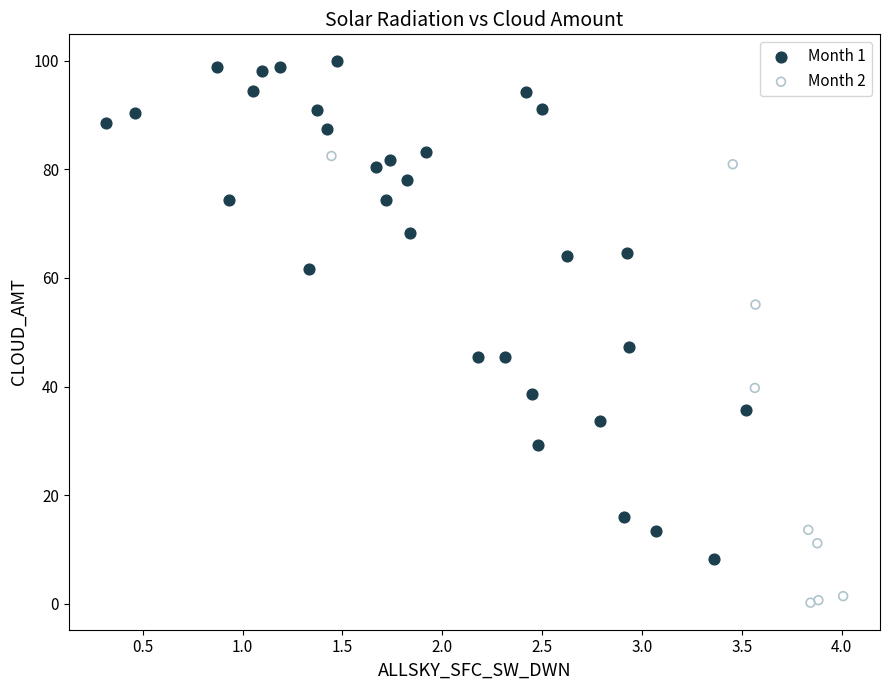

Which series reaches the maximum Y coordinate?

Month 1